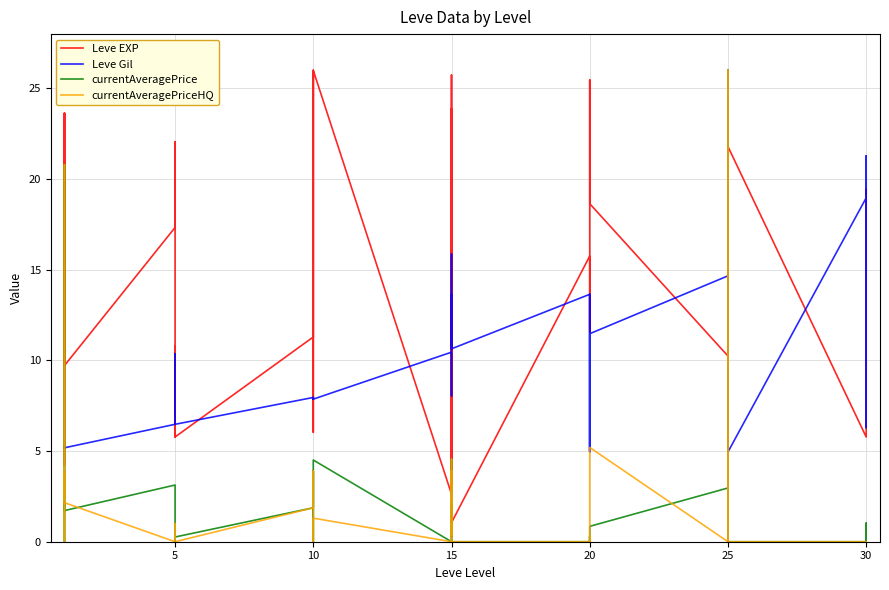

Count the number of data series in this chart.

4